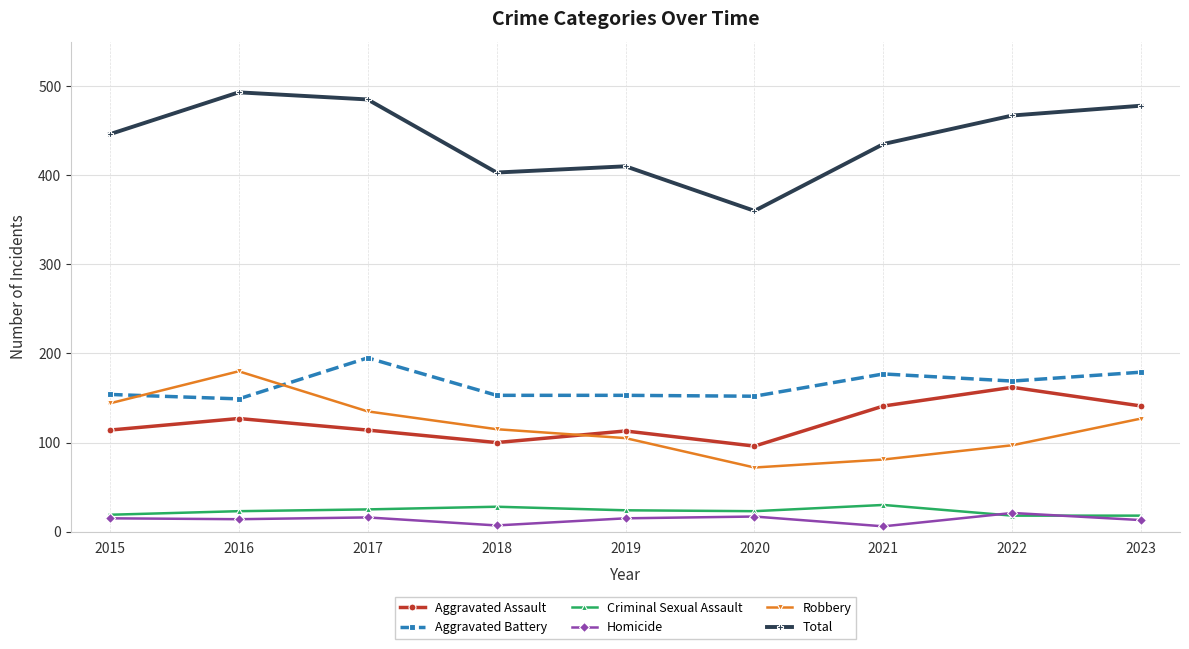

True or false: Aggravated Assault and Homicide intersect in this chart.

False